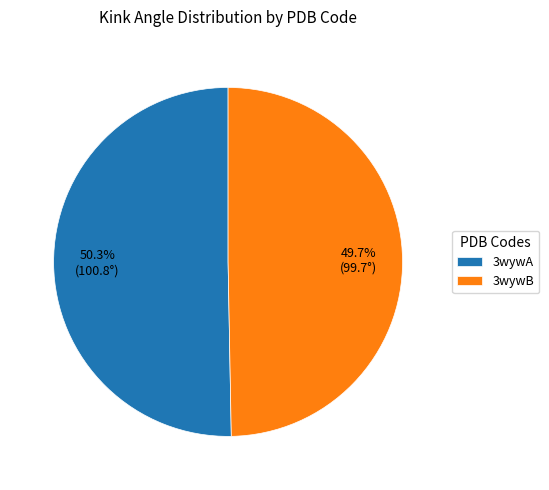

Rank the categories by value from lowest to highest.

3wywB, 3wywA